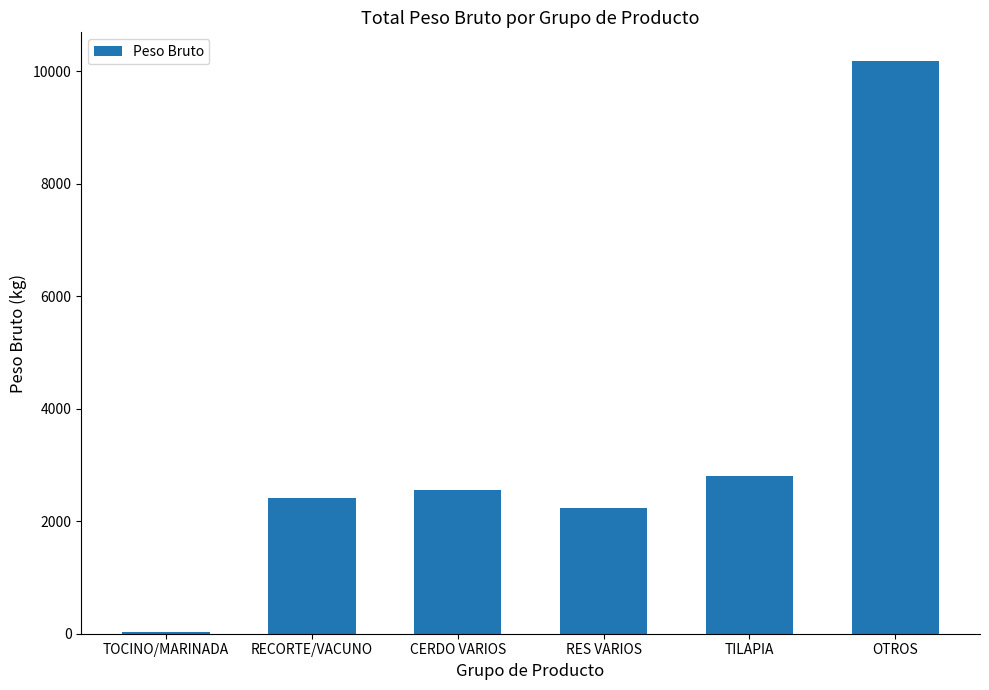

Reading right to left, extract all data points from this chart.

OTROS=10181.8	TILAPIA=2796.6	RES VARIOS=2240.6	CERDO VARIOS=2555.4	RECORTE/VACUNO=2415.8	TOCINO/MARINADA=28.8